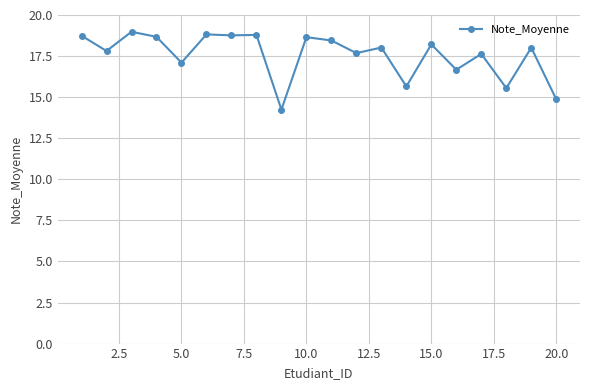

What is the smallest value displayed?

14.2